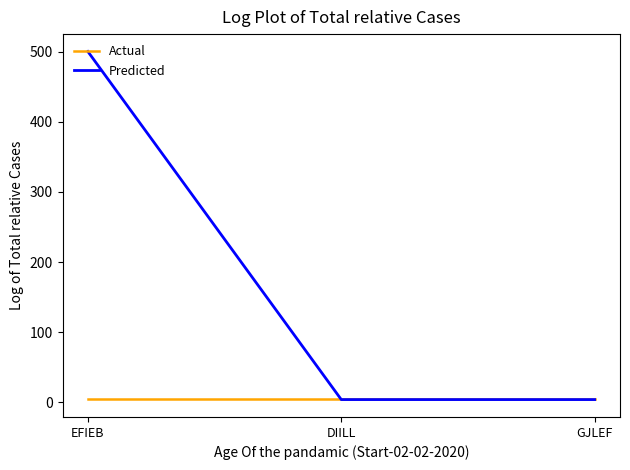

Which series has the largest total across all categories?

Predicted